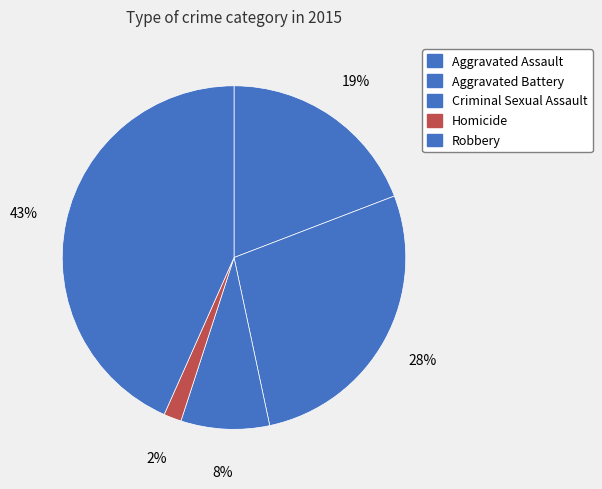

What percentage is the Homicide slice, to the nearest percent?

2%